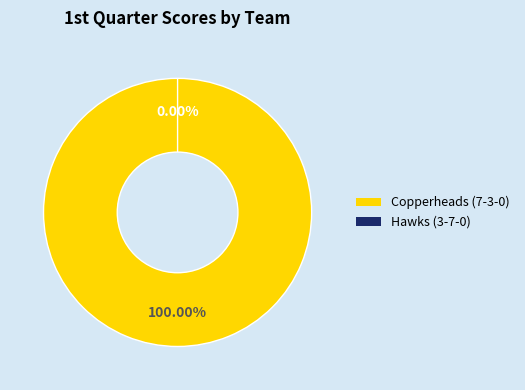

Is the sum of Copperheads (7-3-0) and Hawks (3-7-0) greater than half?

Yes